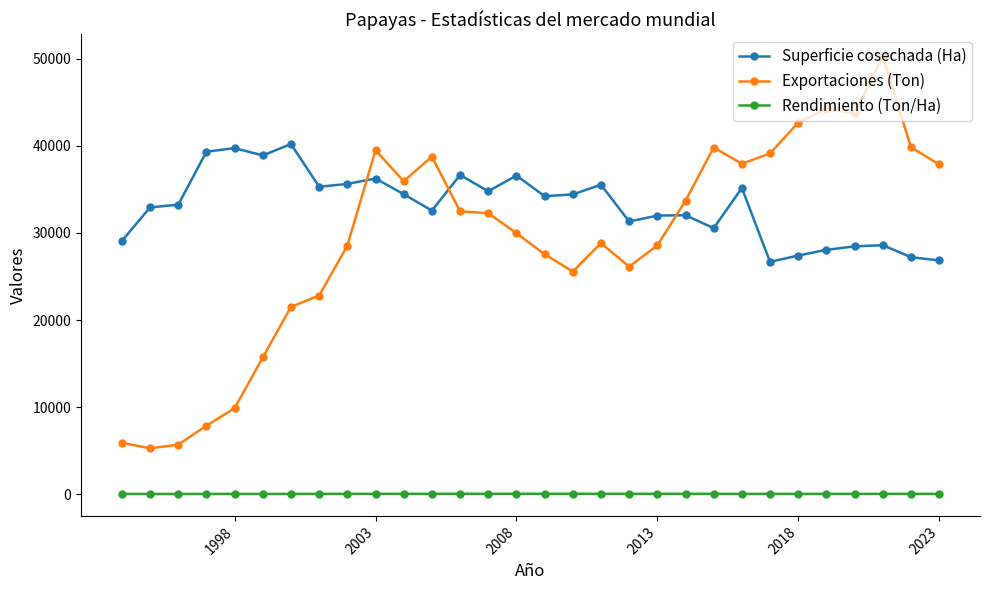

Which series has the widest spread of values?

Exportaciones (Ton)